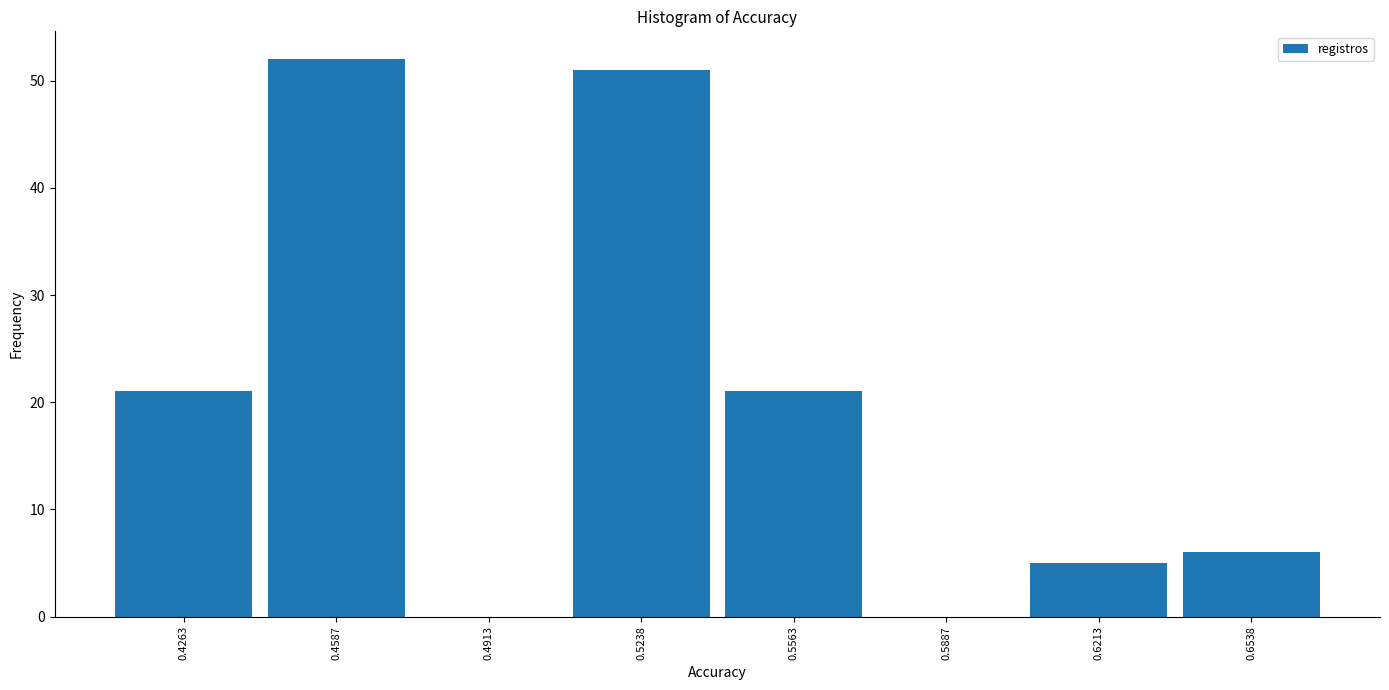

Reading left to right, transcribe this chart: for each bar, give the range it covers on the x-axis and its height. Neither the bar edges nor the heights are printed on the chart, so give them approximately, as read against the axes.

0.410 to 0.445: 21
0.445 to 0.475: 52
0.475 to 0.510: 0
0.510 to 0.540: 51
0.540 to 0.575: 21
0.575 to 0.605: 0
0.605 to 0.640: 5
0.640 to 0.670: 6